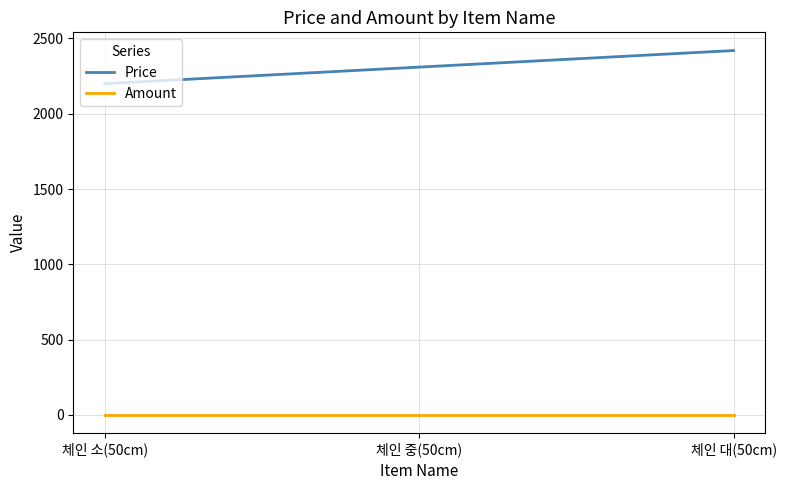

Which label corresponds to the largest value in the chart?

체인 대(50cm)